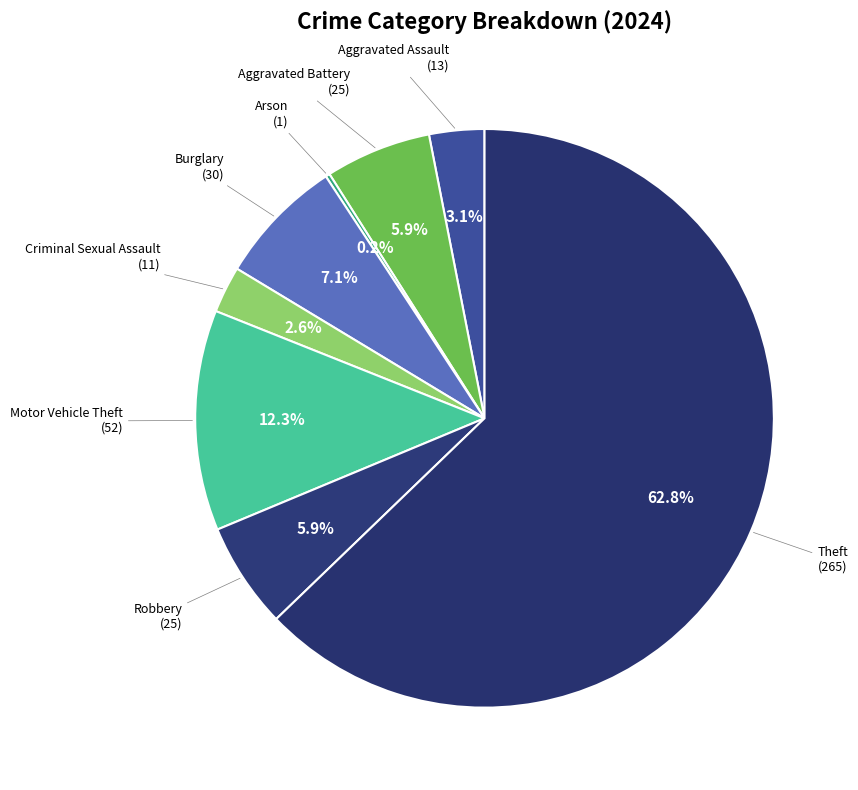

Count the number of slices in the pie.

8